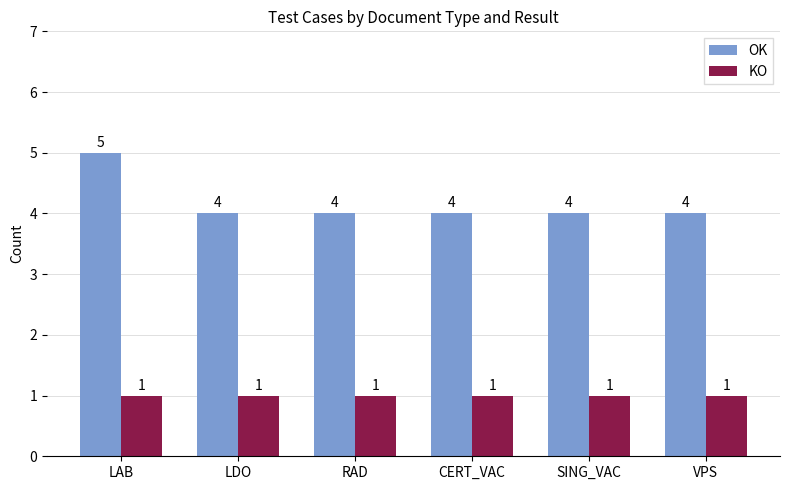

What is the total value across all series at RAD?

5